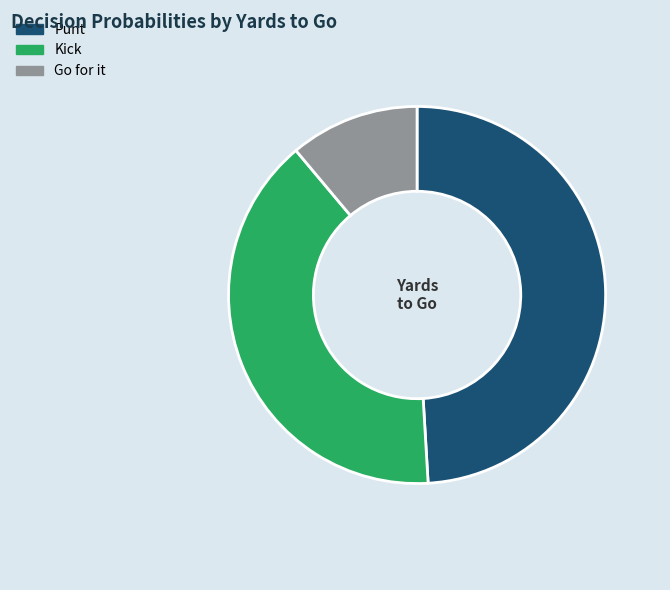

Is there a majority slice in this chart?

No